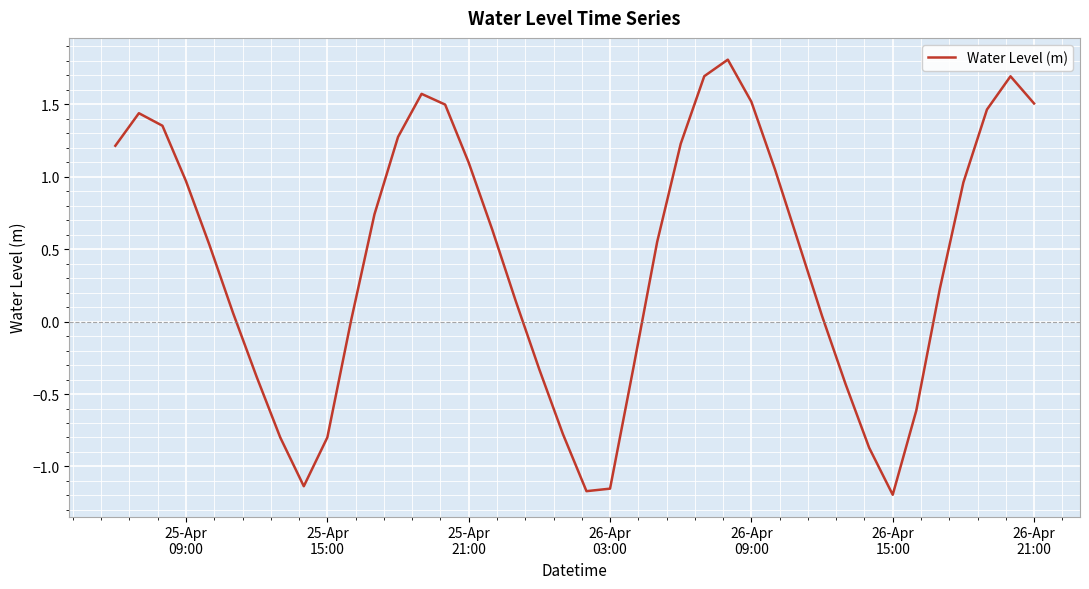

What is the greatest value displayed?

1.8